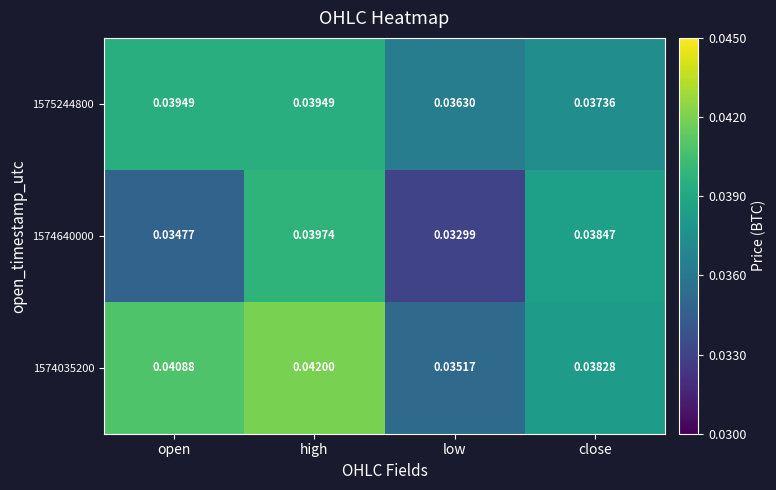

What is the sum of all 1575244800 values?

0.2